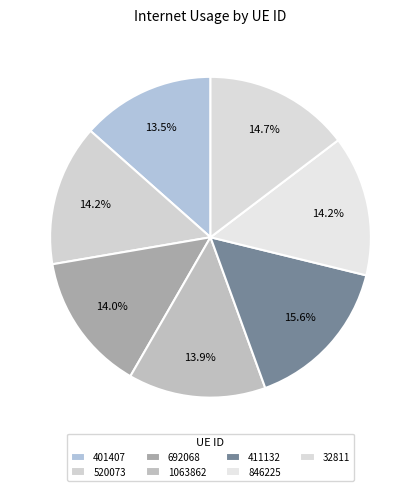

How many slices are in this pie chart?

7